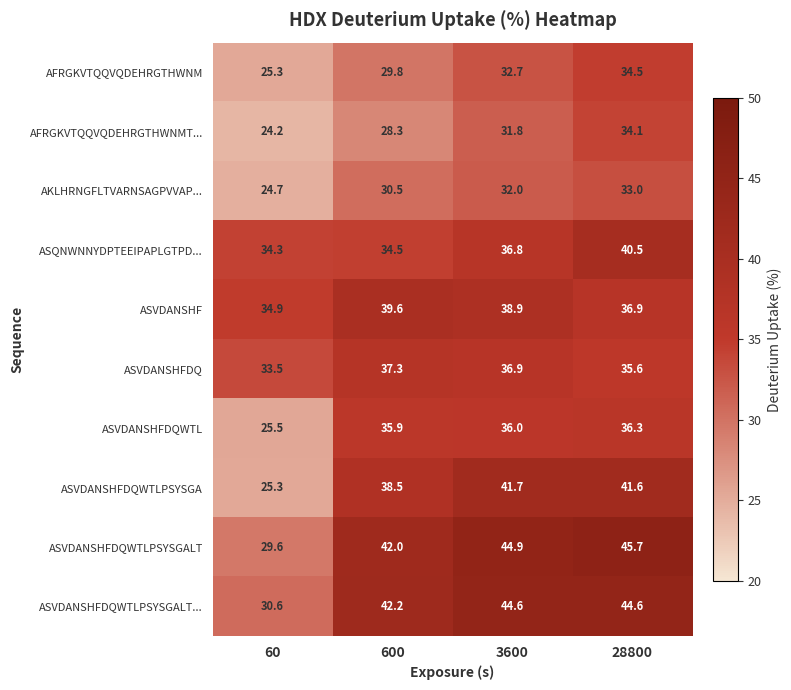

What is the sum of all AFRGKVTQQVQDEHRGTHWNM values?

122.3